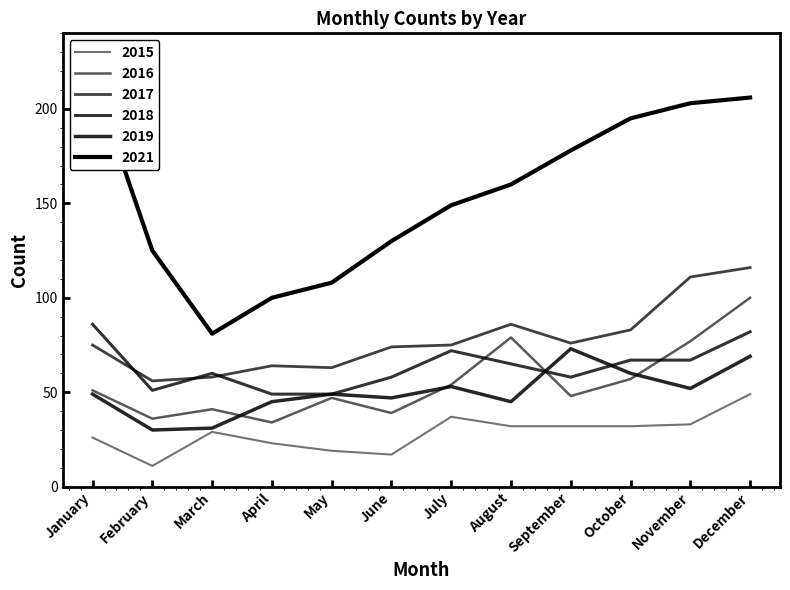

What is the difference between the maximum and minimum values in the 2021 series?

136